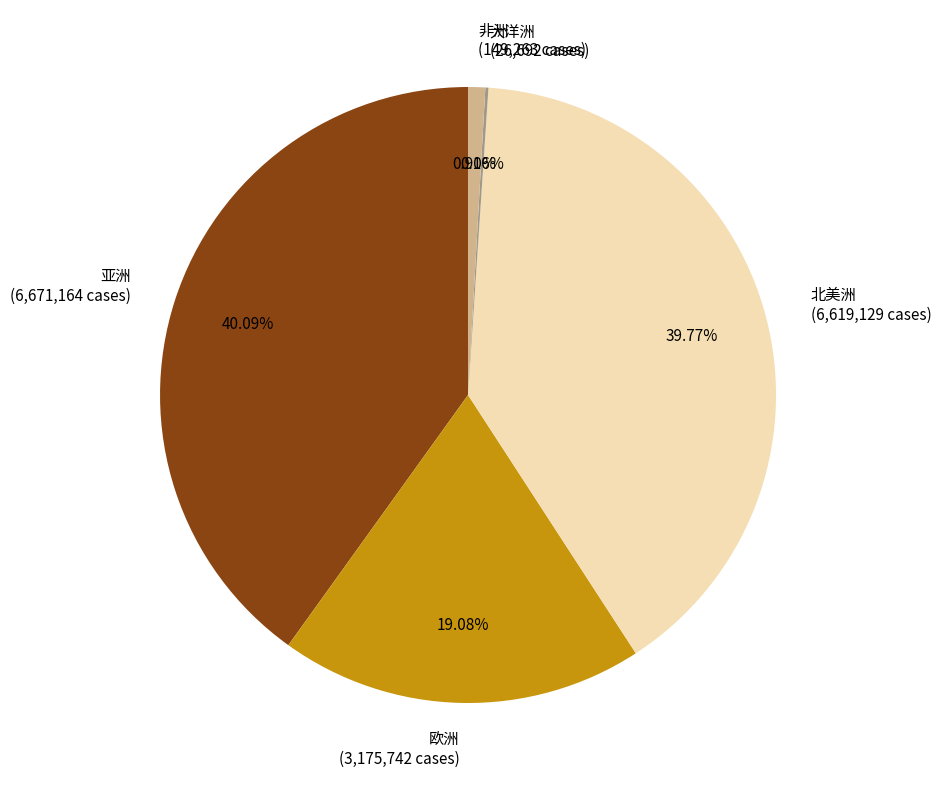

Is there any slice that represents more than half of the pie?

No